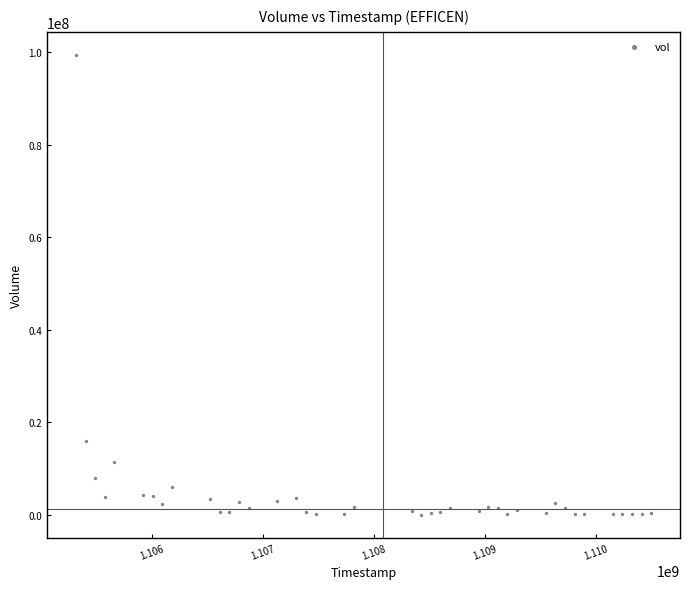

What is the range of X values (max minus min)?

5184000